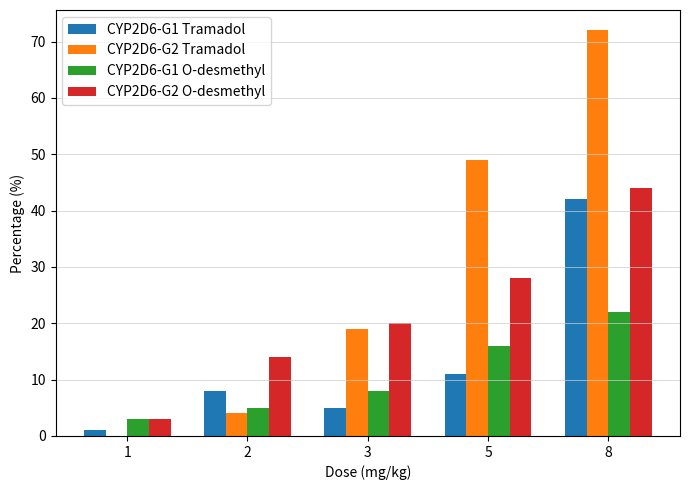

Reading right to left, extract all data points from this chart.

CYP2D6-G1 Tramadol: 42	11	5	8	1
CYP2D6-G2 Tramadol: 72	49	19	4	0
CYP2D6-G1 O-desmethyl: 22	16	8	5	3
CYP2D6-G2 O-desmethyl: 44	28	20	14	3